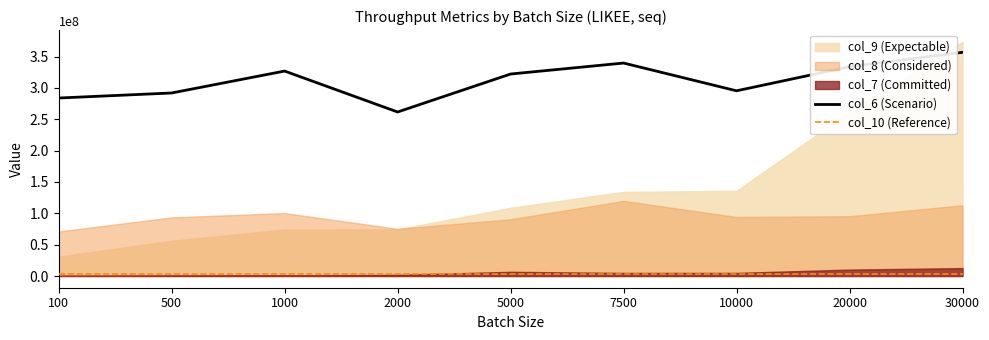

True or false: col_10 and col_9 cross at least once.

False